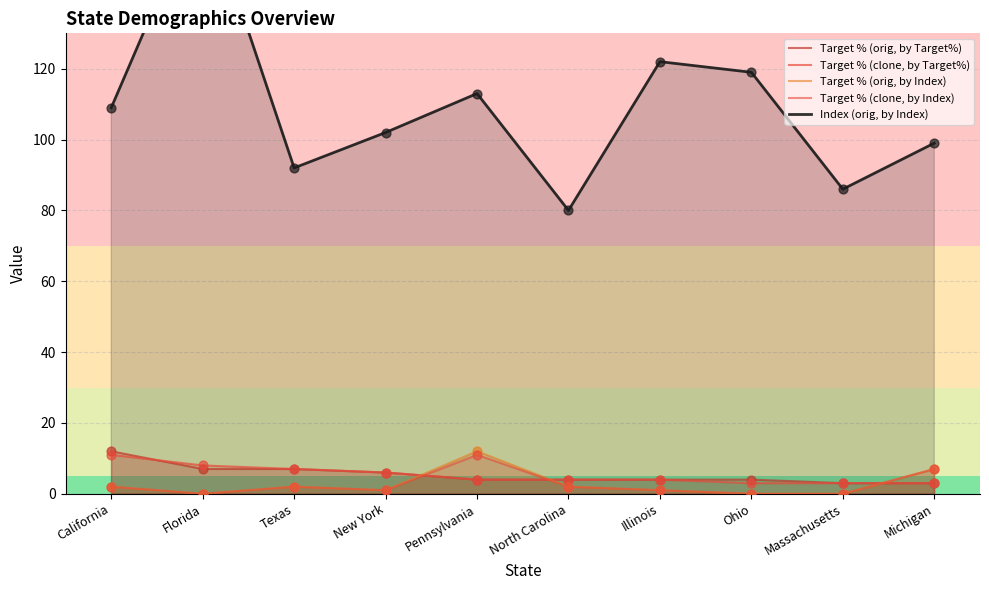

Which series has the largest Y range (max minus min)?

Index (orig, by Index)